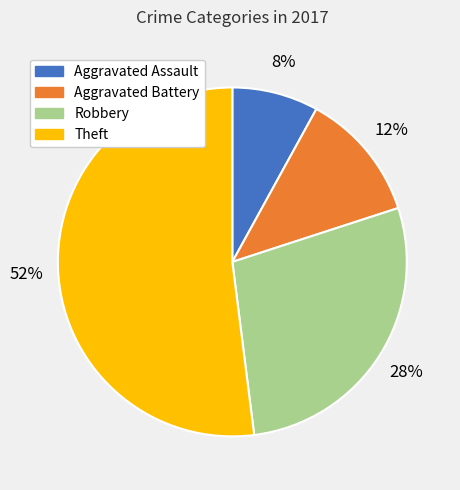

To the nearest percent, what is the average slice percentage?

25%